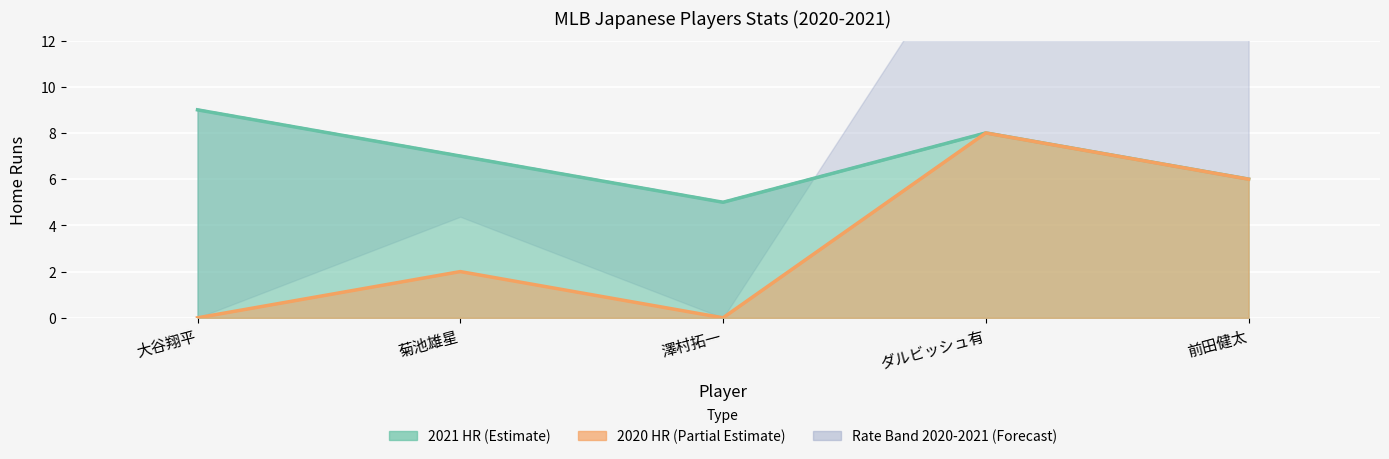

The 2021 Rate series shows 8 at ダルビッシュ有. True or false?

True